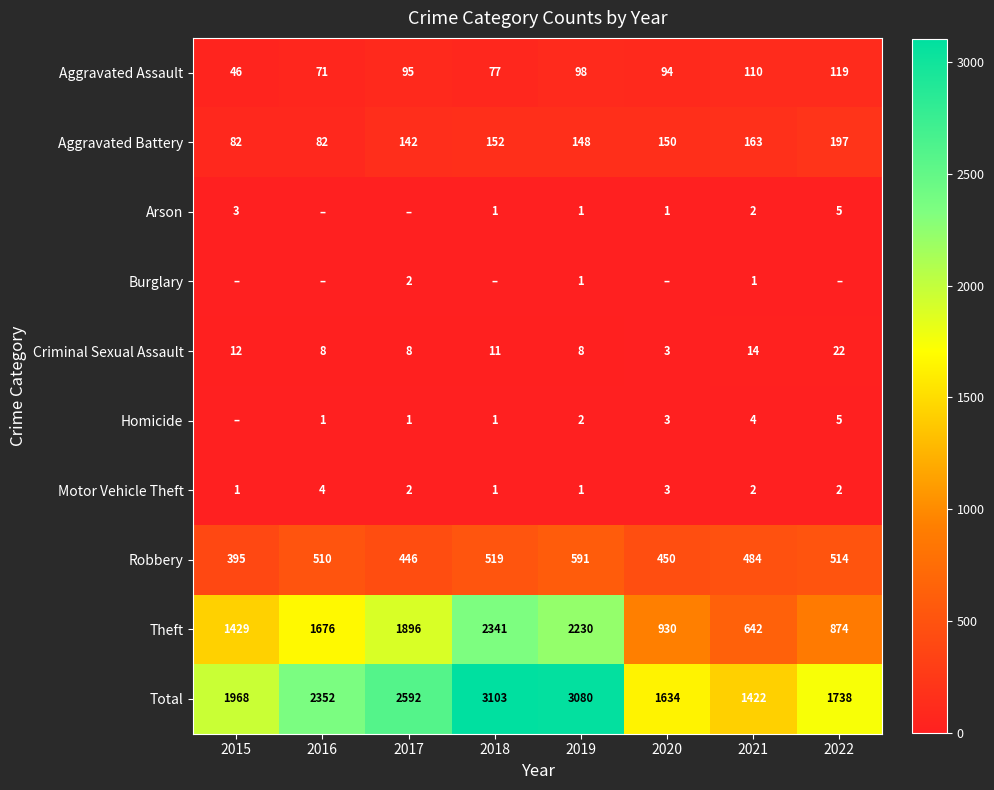

How many series are shown in this chart?

10